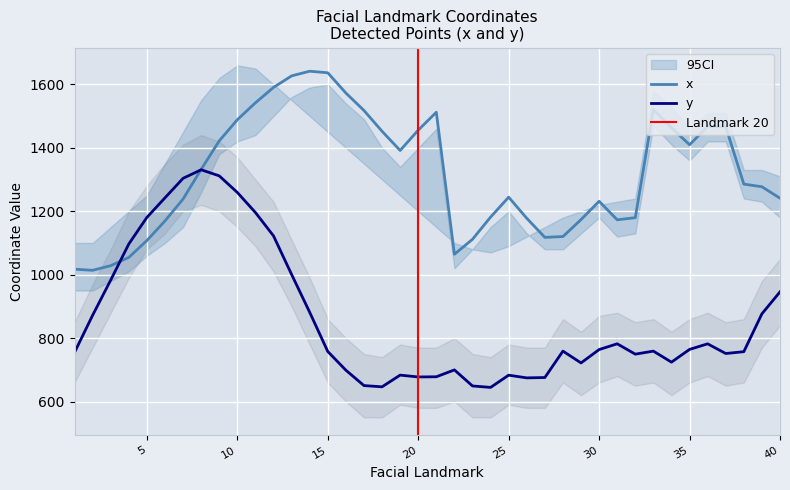

At which category is the sum across all series the highest?

10